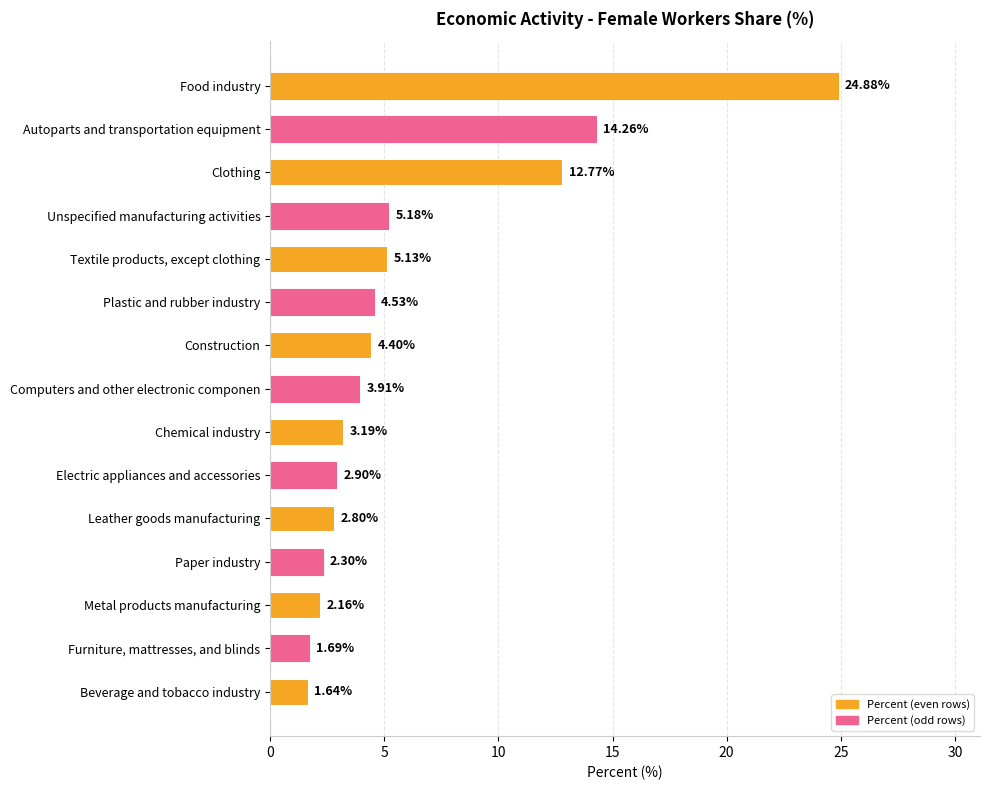

At which label is the value closest to 13?

Clothing